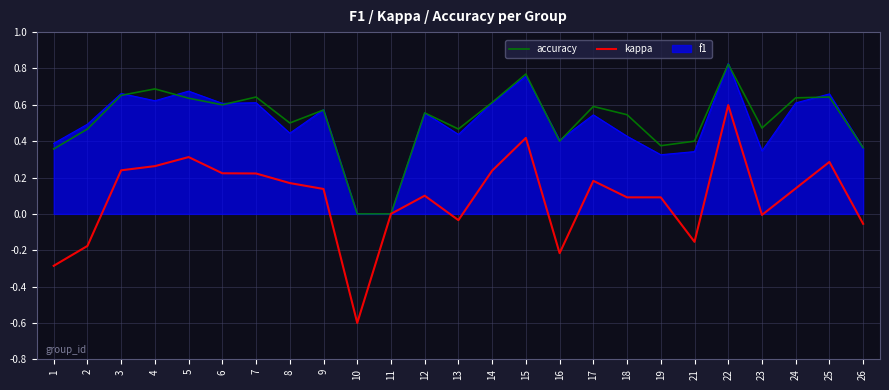

At which category is the sum across all series the highest?

22